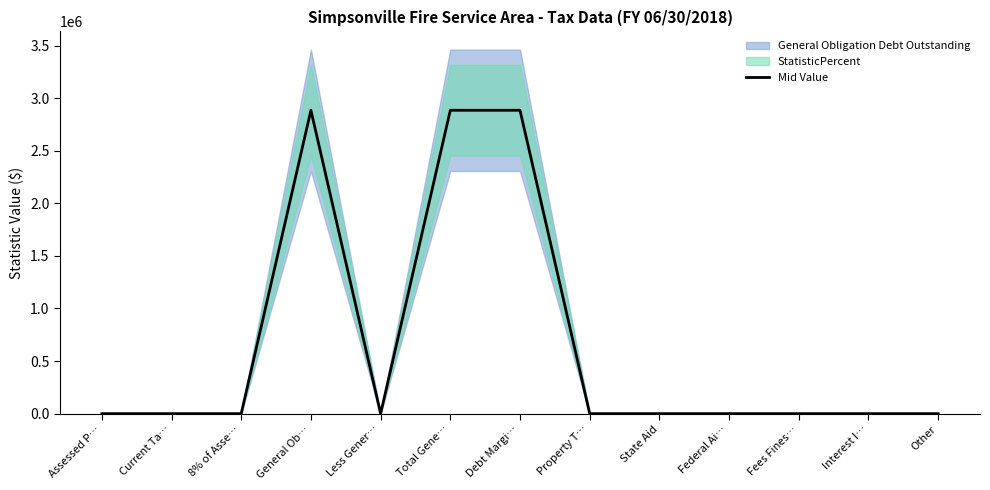

Reading left to right, what are all the values shown in this chart?

Assessed P…=0	Current Ta…=0	8% of Asse…=0	General Ob…=2885000	Less Gener…=0	Total Gene…=2885000	Debt Margi…=2885000	Property T…=0	State Aid=0	Federal Ai…=0	Fees Fines…=0	Interest I…=0	Other=0